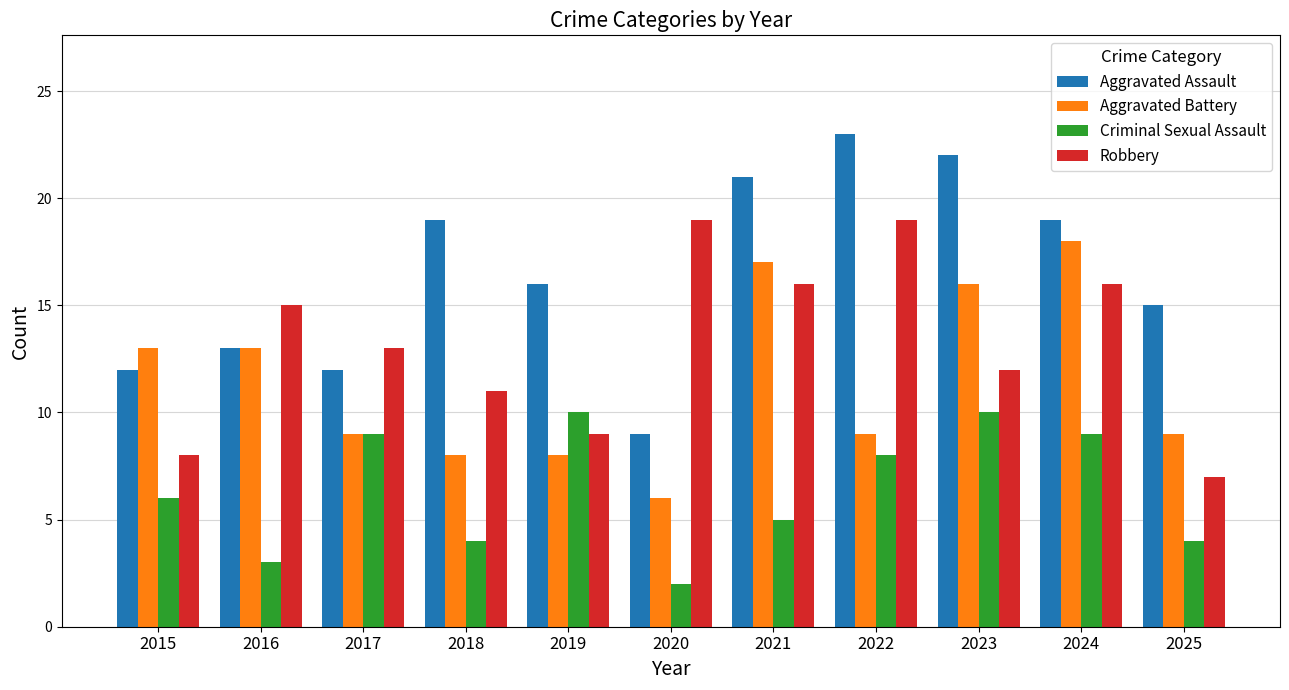

The Aggravated Battery series shows 9 at 2022. True or false?

True